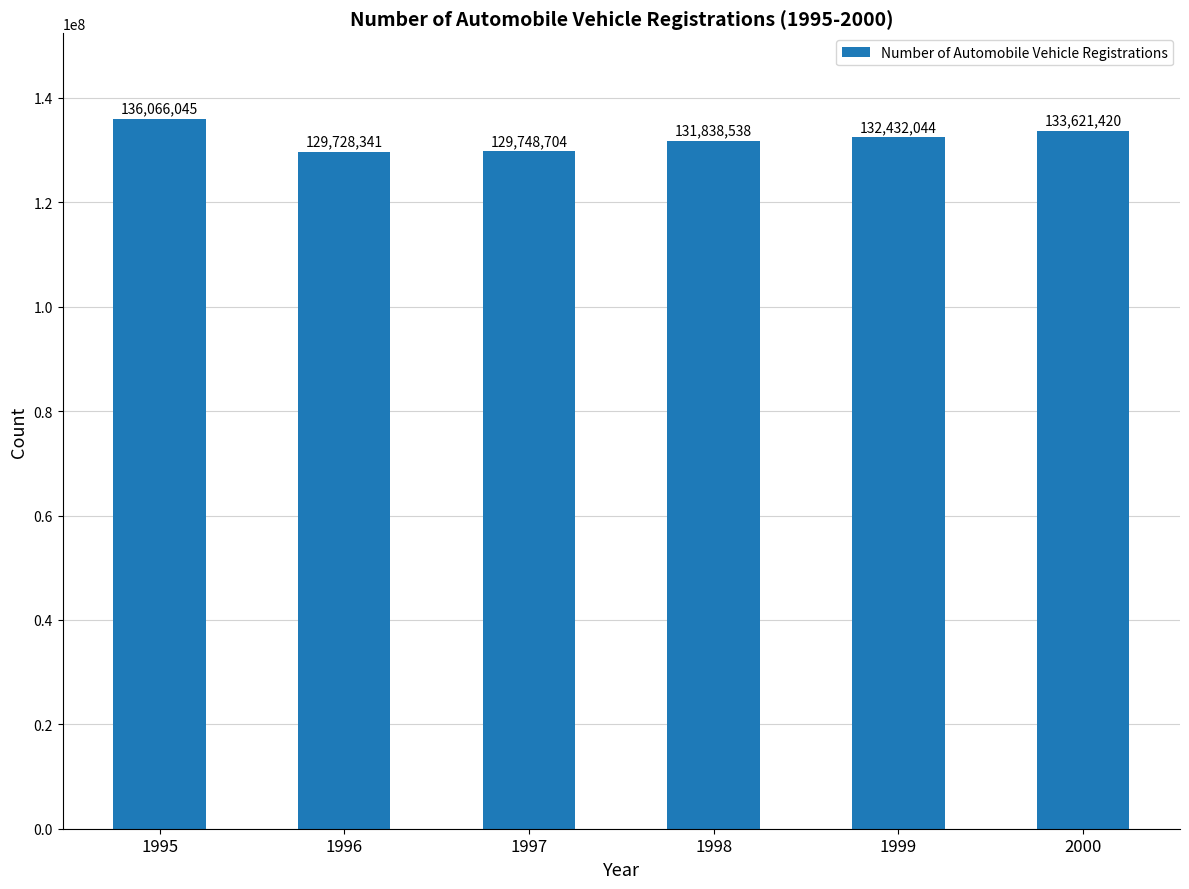

List the labels in order of value, largest first.

1995, 2000, 1999, 1998, 1997, 1996